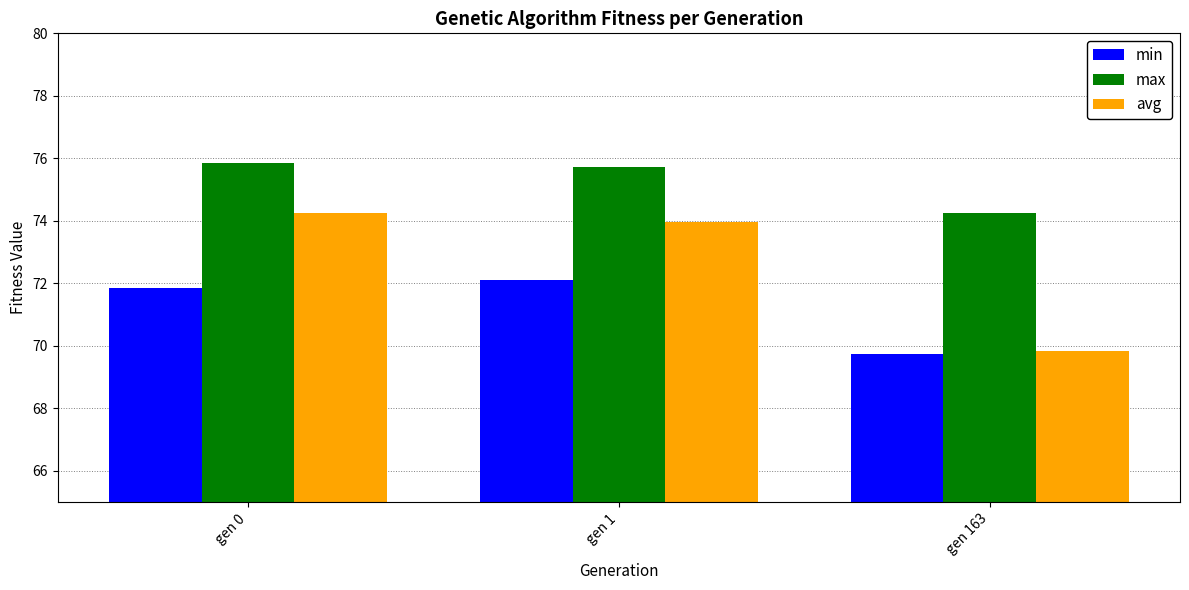

Reading right to left, what are all the values shown in this chart?

min: gen 163=69.7	gen 1=72.1	gen 0=71.9
max: gen 163=74.2	gen 1=75.7	gen 0=75.9
avg: gen 163=69.8	gen 1=74.0	gen 0=74.2